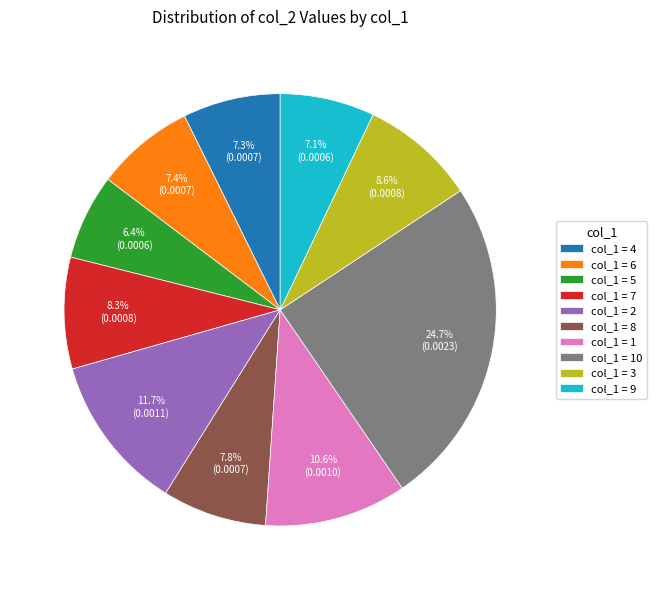

Does any single category account for the majority?

No